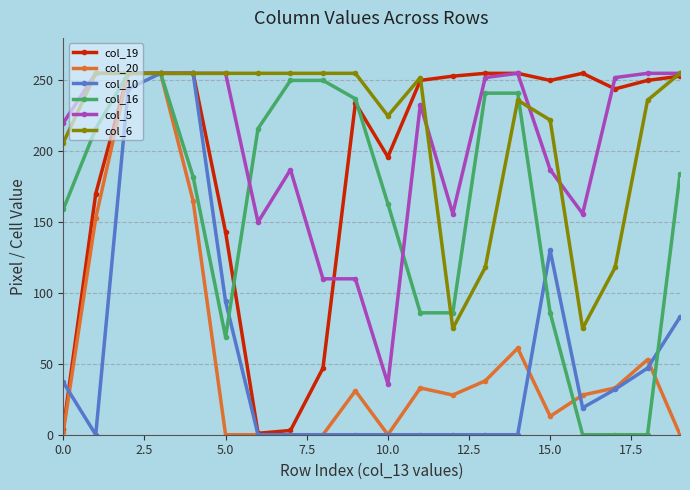

True or false: col_5 has more than 1 points higher than both neighbors.

True